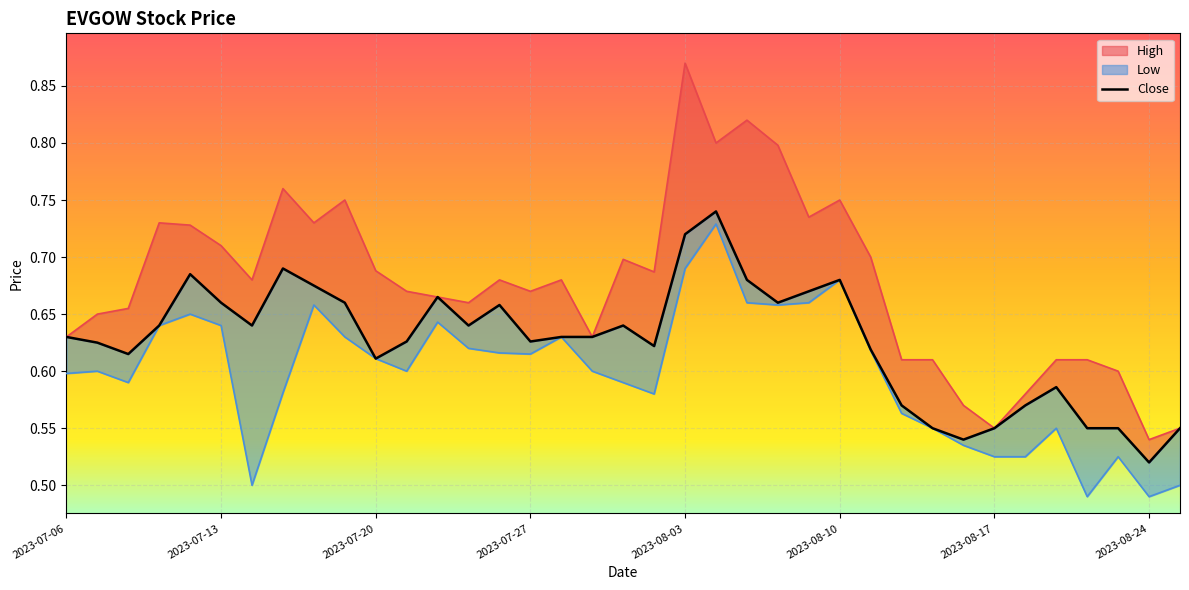

What is the difference between the maximum and minimum values?

0.2